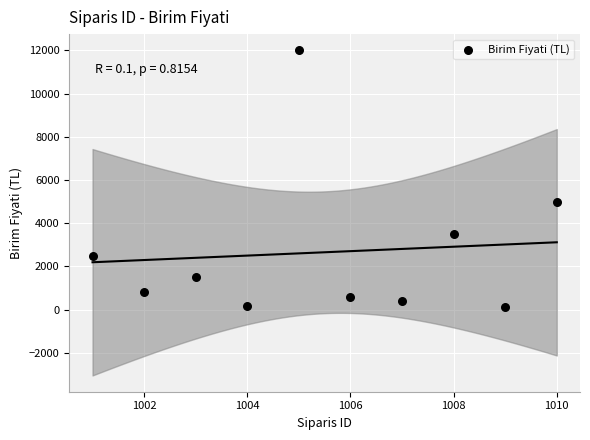

What is the range of Y values (max minus min)?

11900